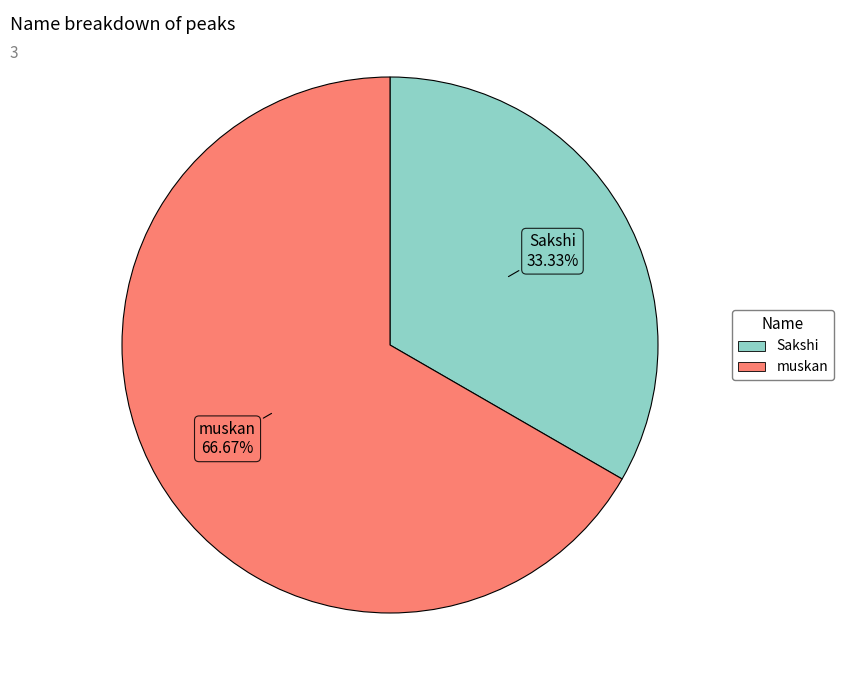

Is it true that muskan is 67% of the pie?

True